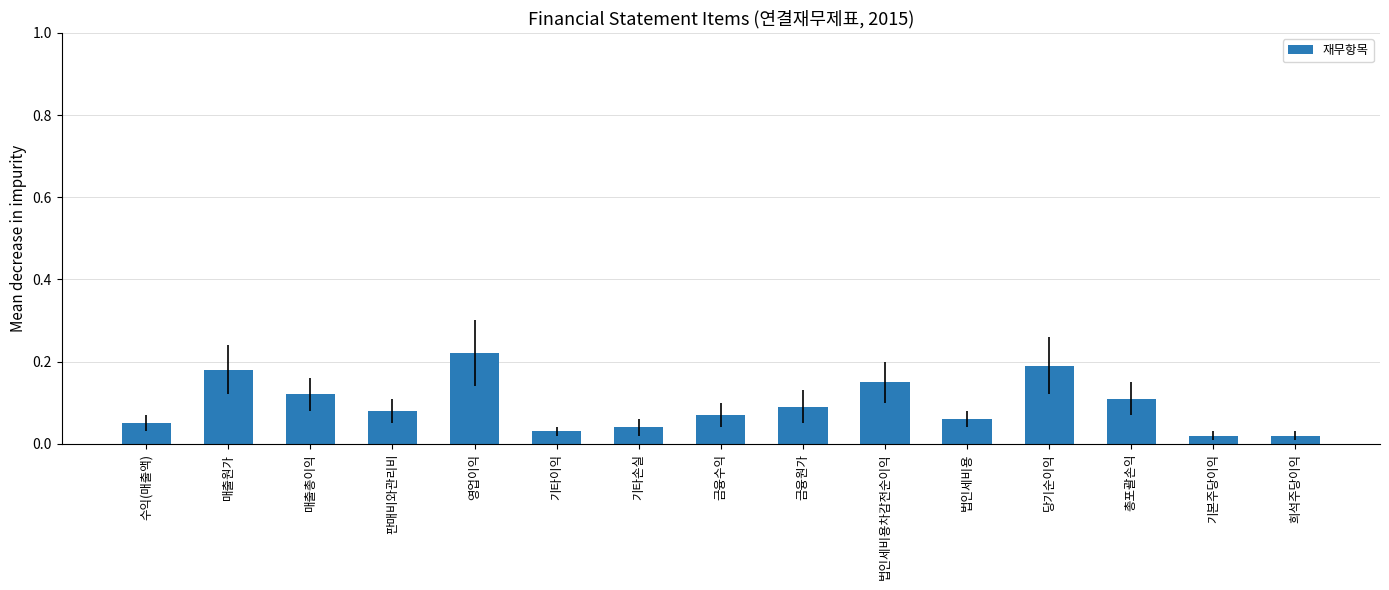

Between 매출원가 and 기타손실, which is larger?

매출원가